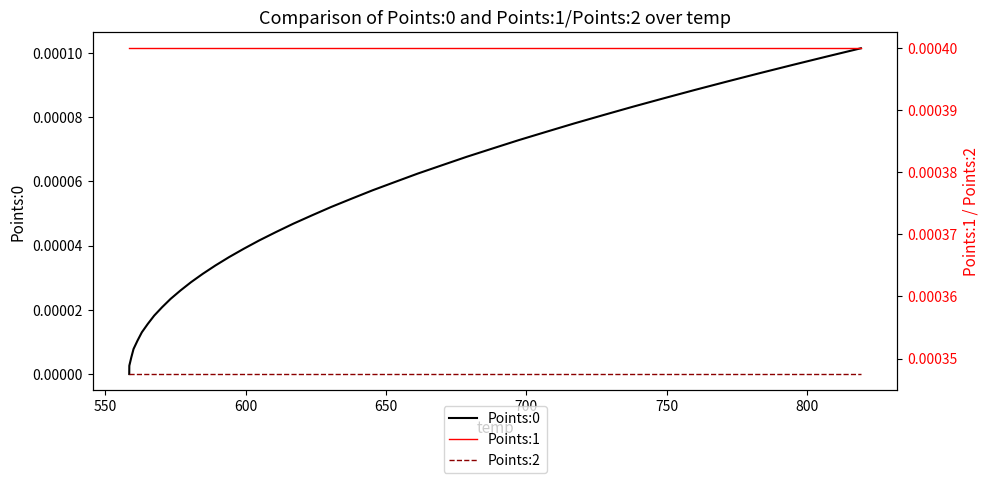

Does the chart have visible grid lines?

No